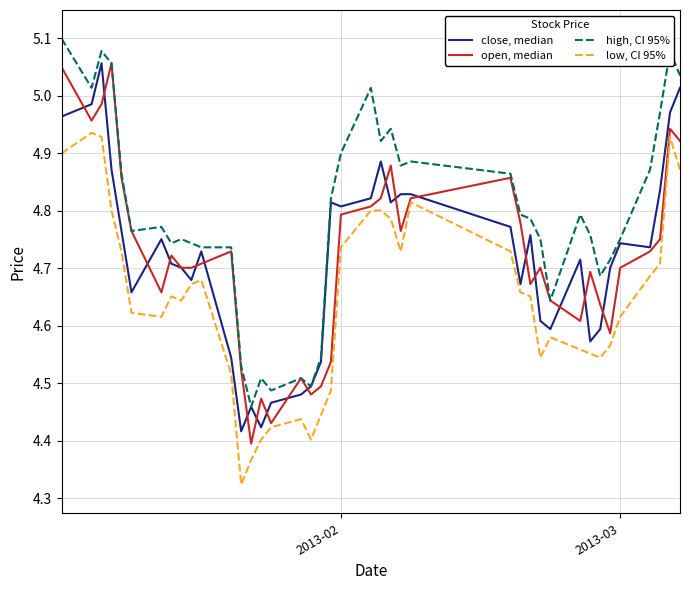

True or false: high, CI 95% and low, CI 95% intersect in this chart.

False